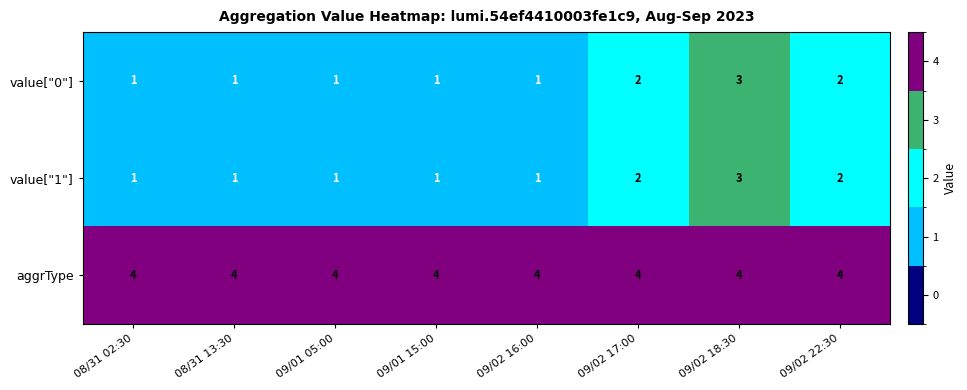

What is the difference between the highest and lowest values at 08/31 13:30?

3